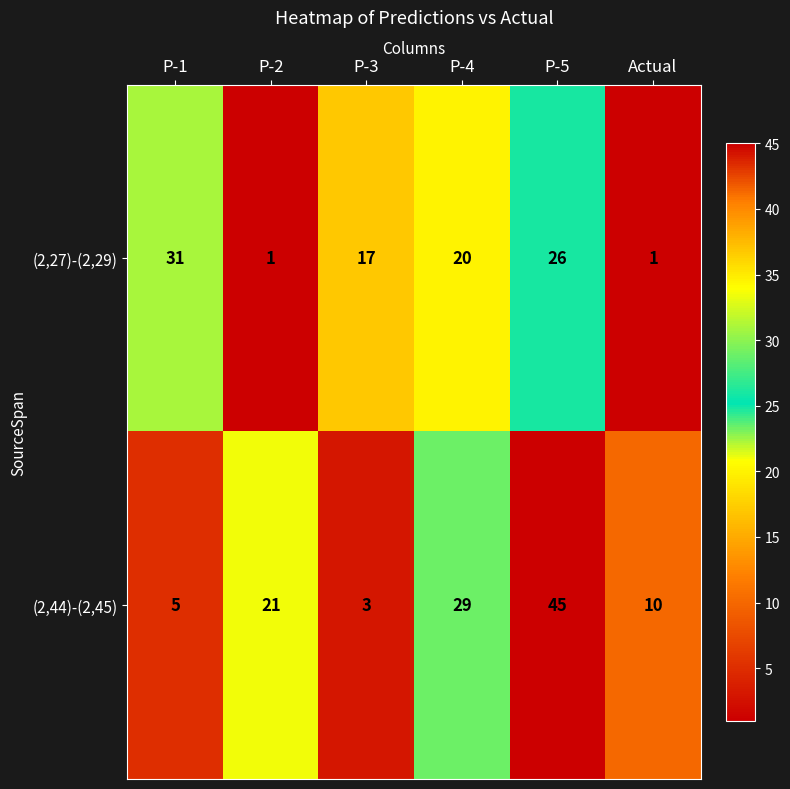

Reading right to left, transcribe all the data shown in this chart.

(2,27)-(2,29): Actual=1	P-5=26	P-4=20	P-3=17	P-2=1	P-1=31
(2,44)-(2,45): Actual=10	P-5=45	P-4=29	P-3=3	P-2=21	P-1=5